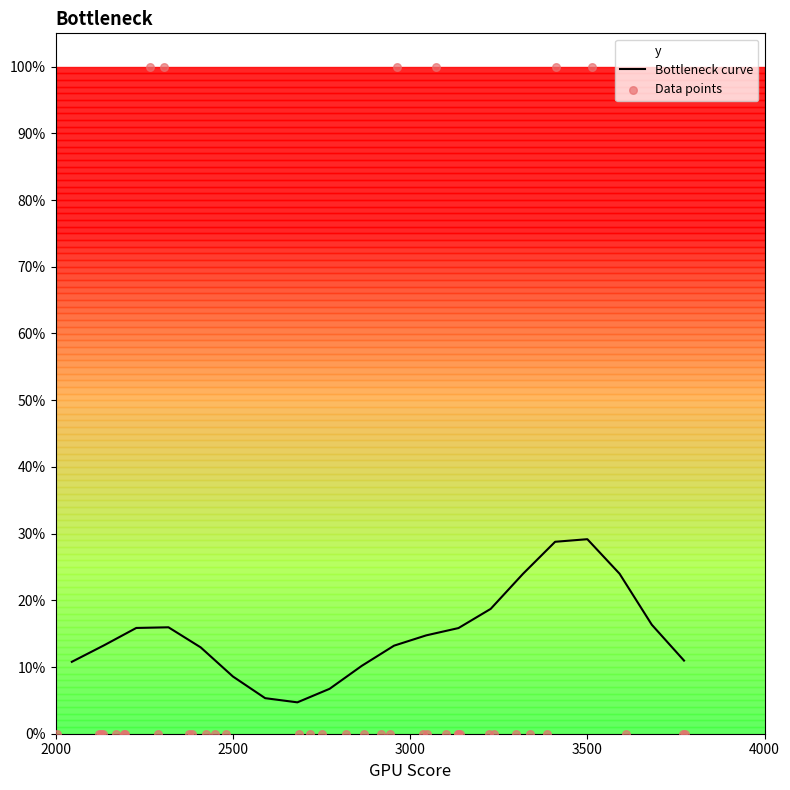

Which has a higher value, 2140 or 2827?

2140